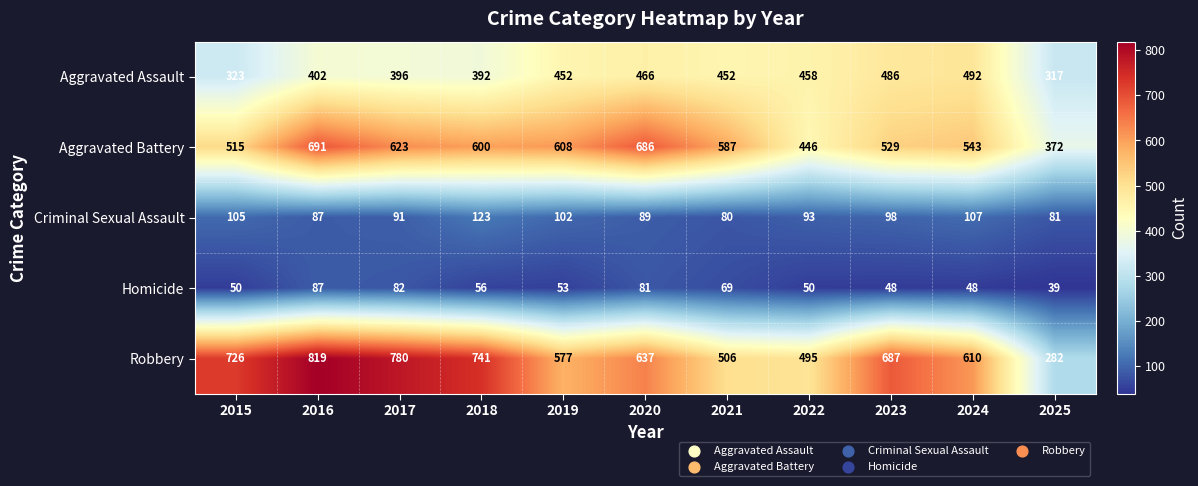

What is the sum of the Homicide values at 2024 and 2025?

87